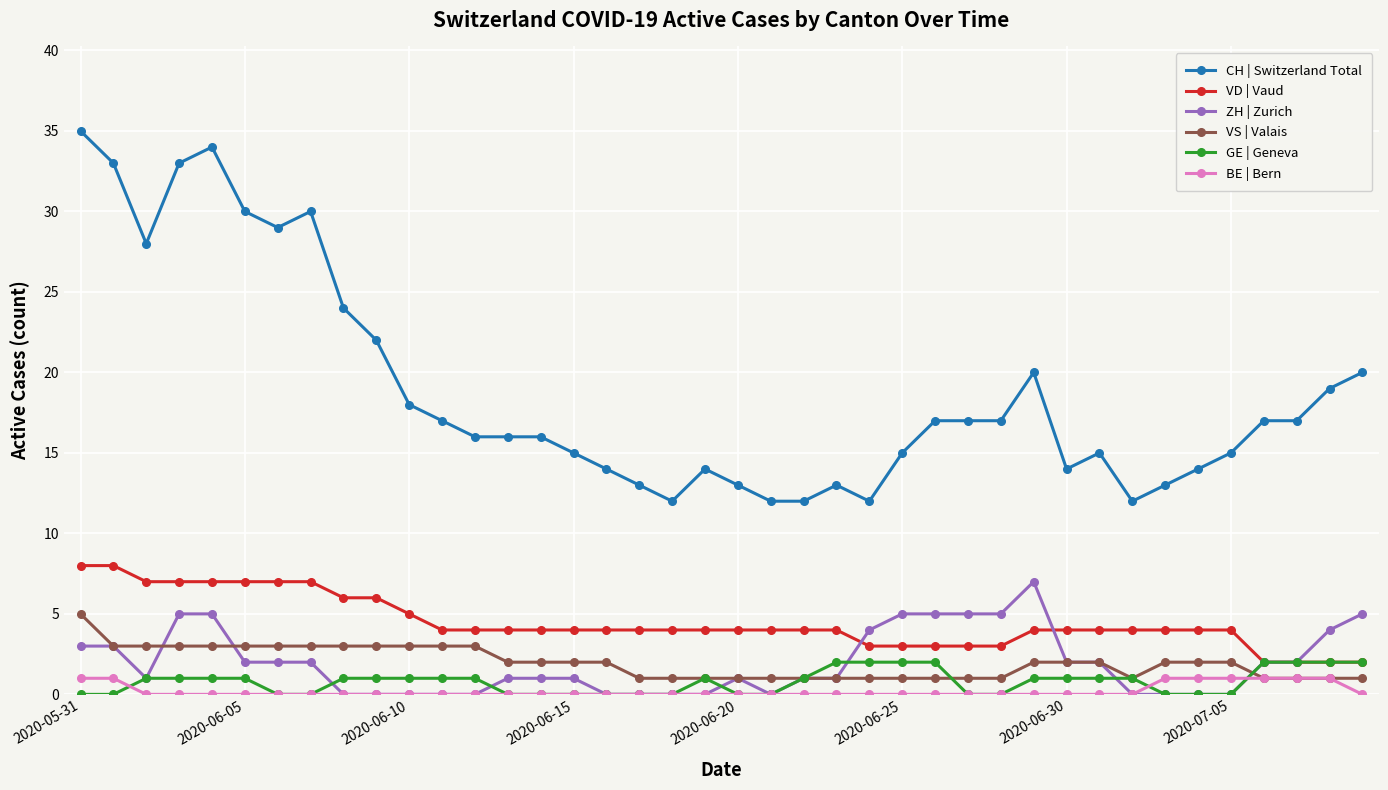

What is the average value of the VD | Vaud series?

4